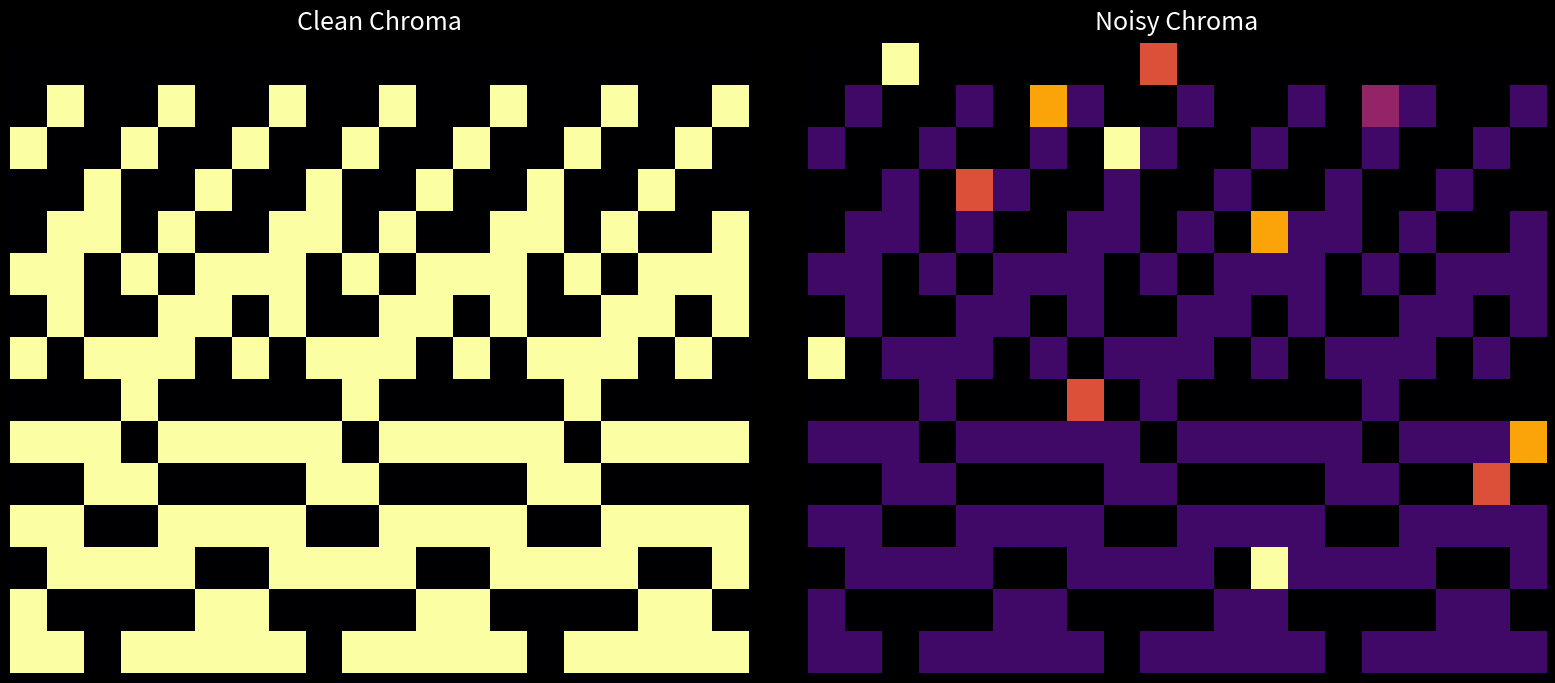

What is the difference between the highest and lowest values at 11?

1